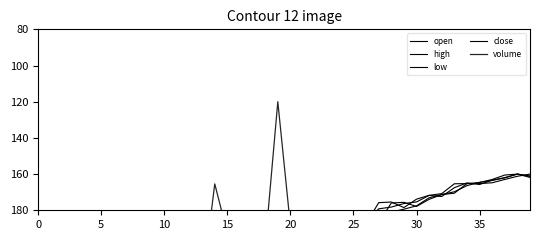

What is the greatest value displayed?

240.0